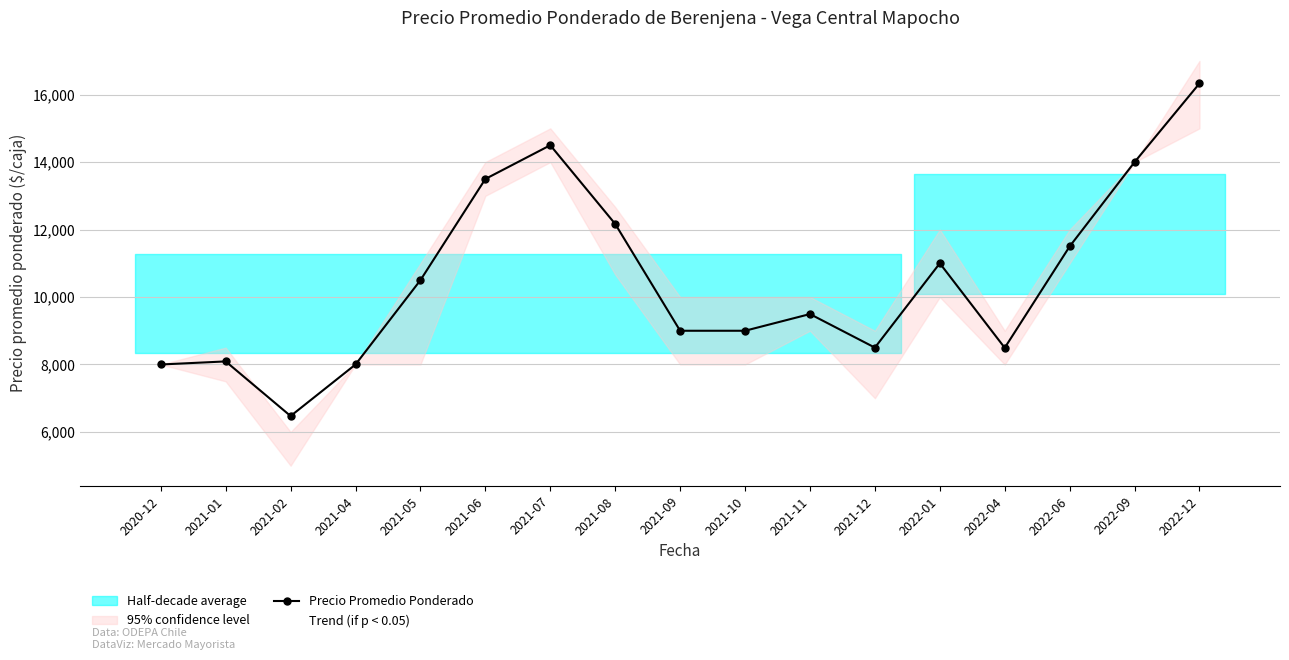

Read the Precio promedio ponderado value at 2021-05, to the nearest 100.

10500